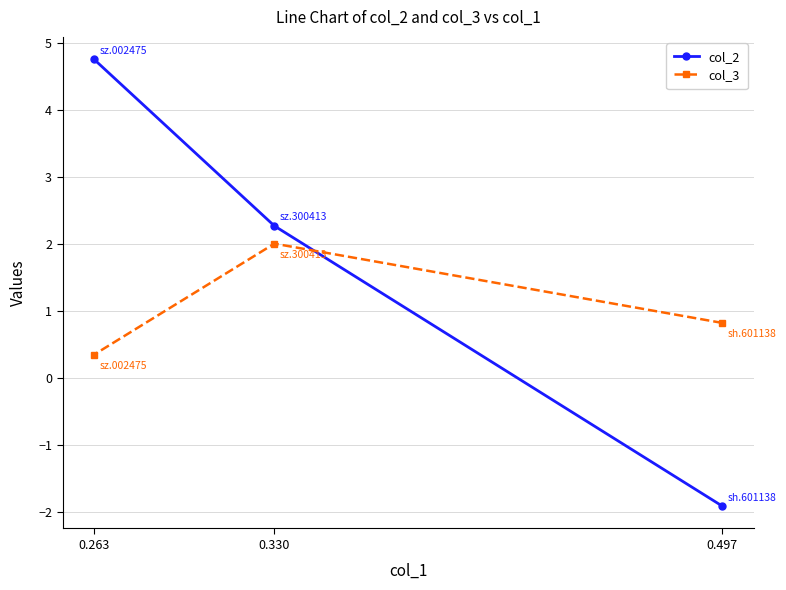

Rank the series by their average value, from highest to lowest.

col_2, col_3